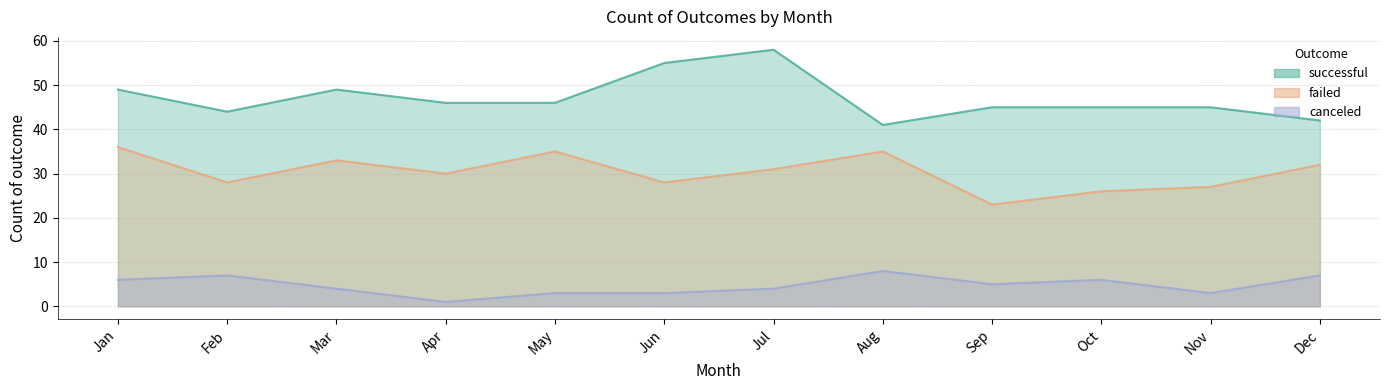

At which label does failed first exceed 31?

Jan